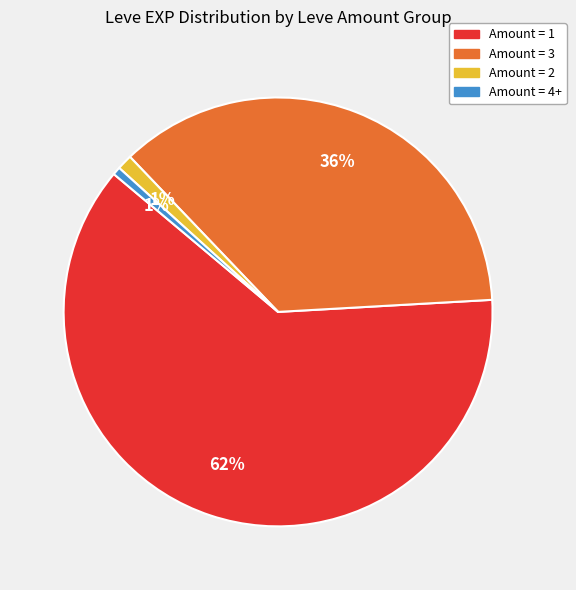

Is there a majority slice in this chart?

Yes